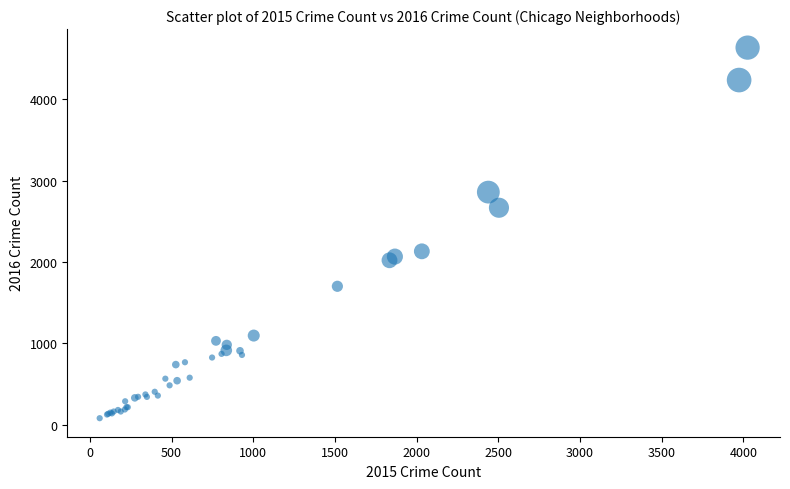

What Y value in the scatter plot is closest to 2359?

2133